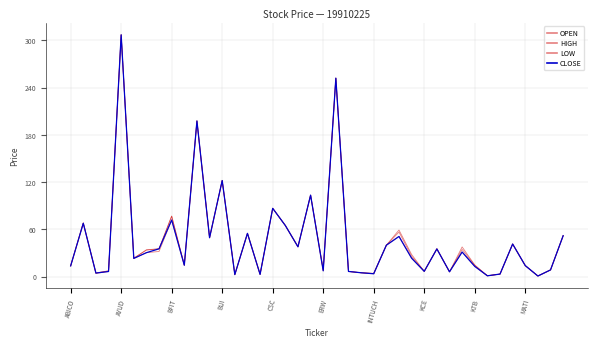

What is the average value of the OPEN series?

48.2